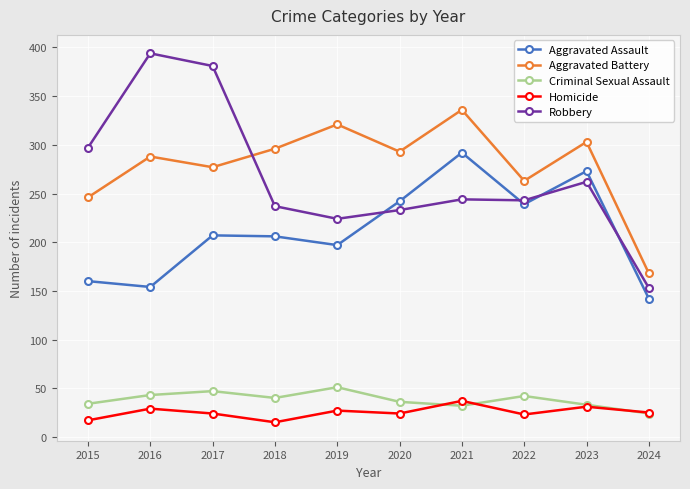

The Criminal Sexual Assault series shows 48 at 2023. True or false?

False